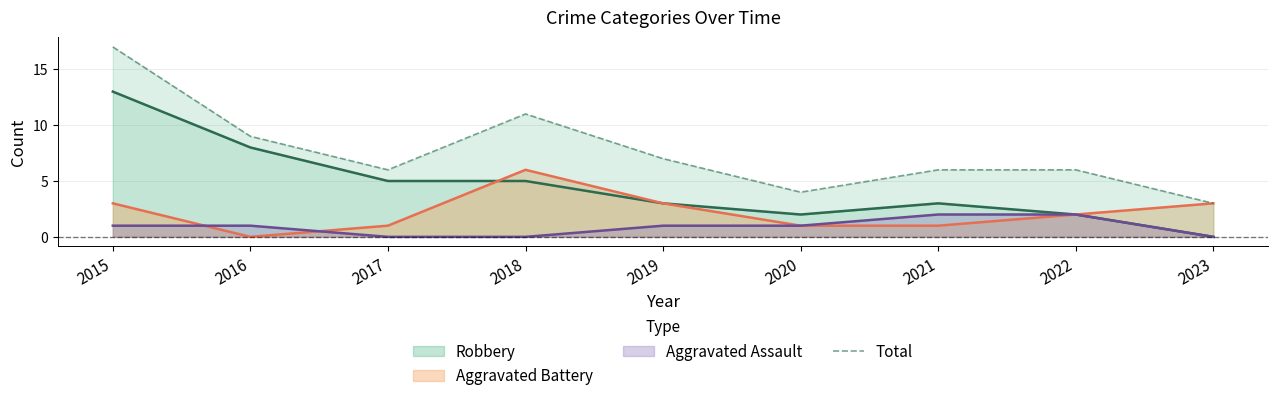

What is the difference between the second highest and second lowest values?

7